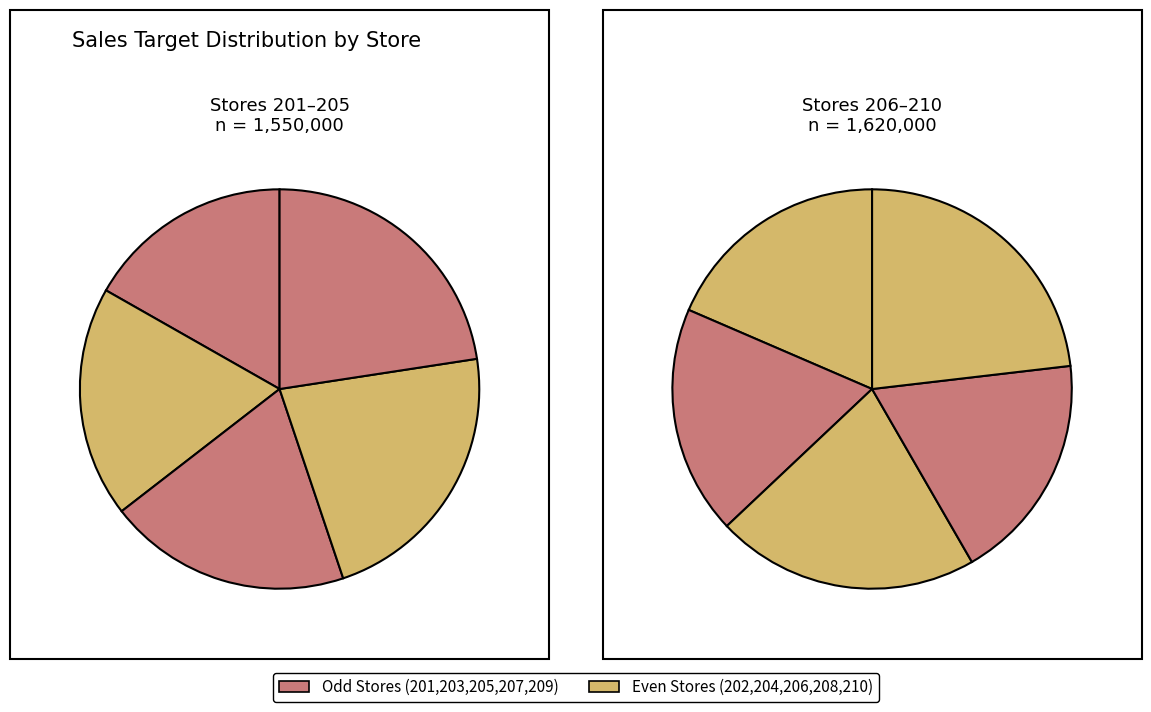

What is the largest slice in the pie chart?

210